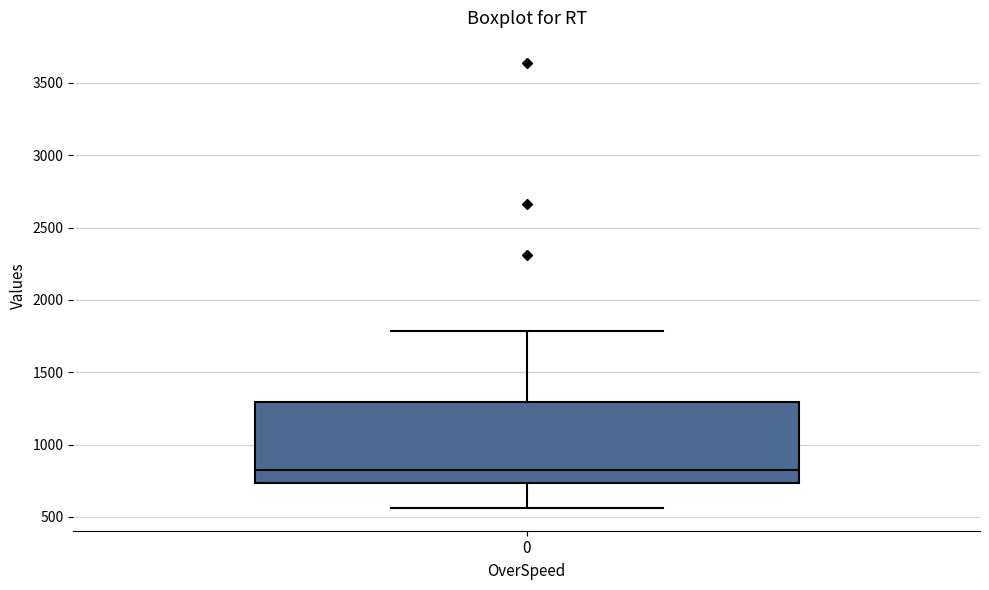

Where does the upper whisker of the box at x = 0 end on the y-axis? The values are not printed on the chart, so give them approximately, as read against the axis.

1800